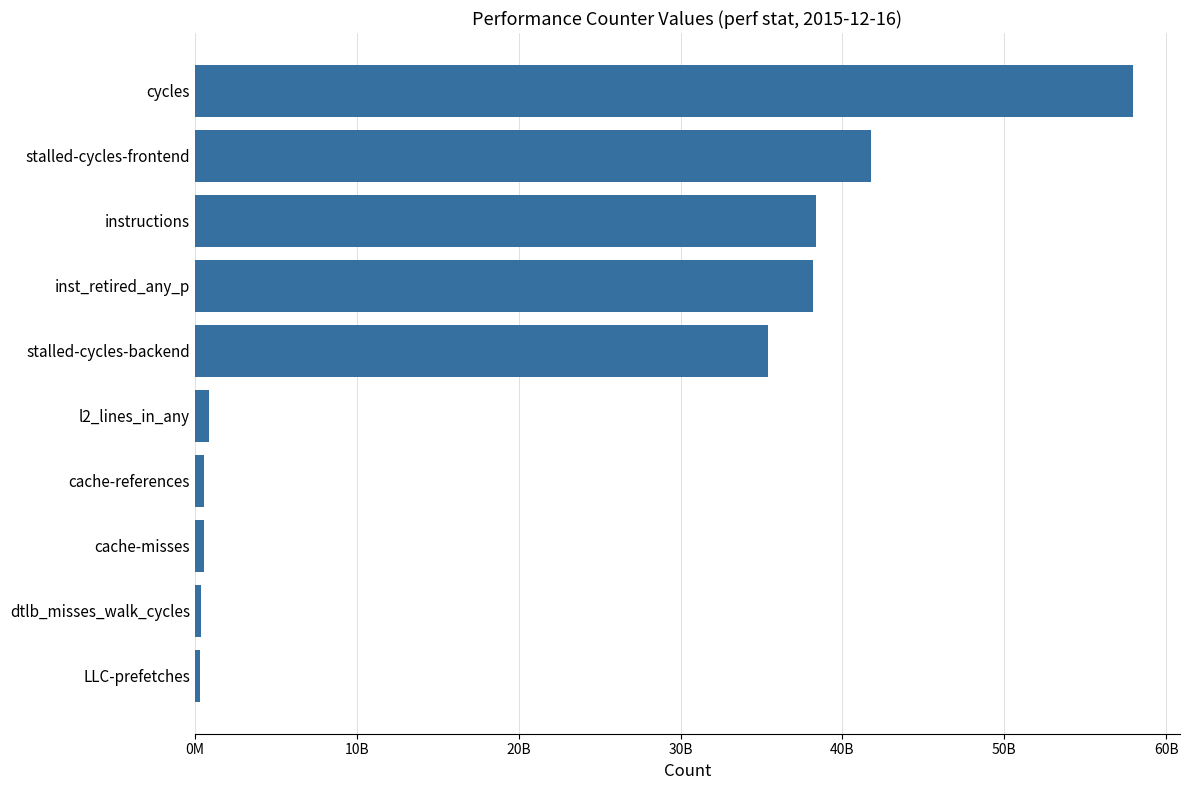

What is the average value?

21433134061